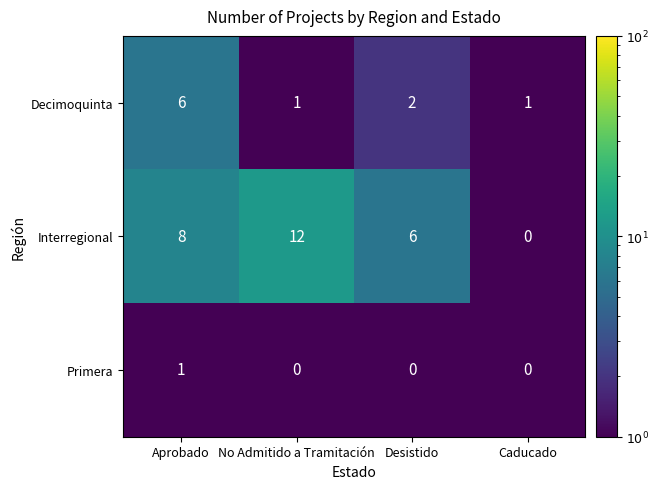

Reading right to left, extract all data points from this chart.

Decimoquinta: 1	2	1	6
Interregional: 0	6	12	8
Primera: 0	0	0	1